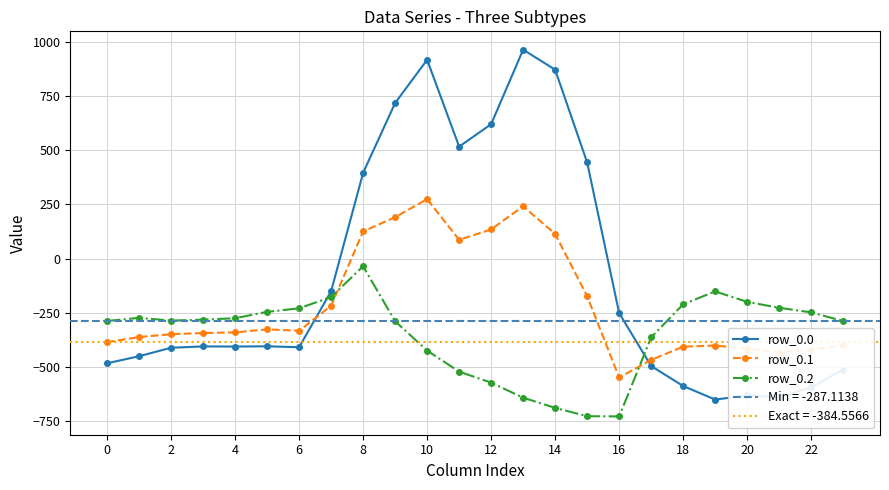

How many values in the row_0.1 series are below -339?

13